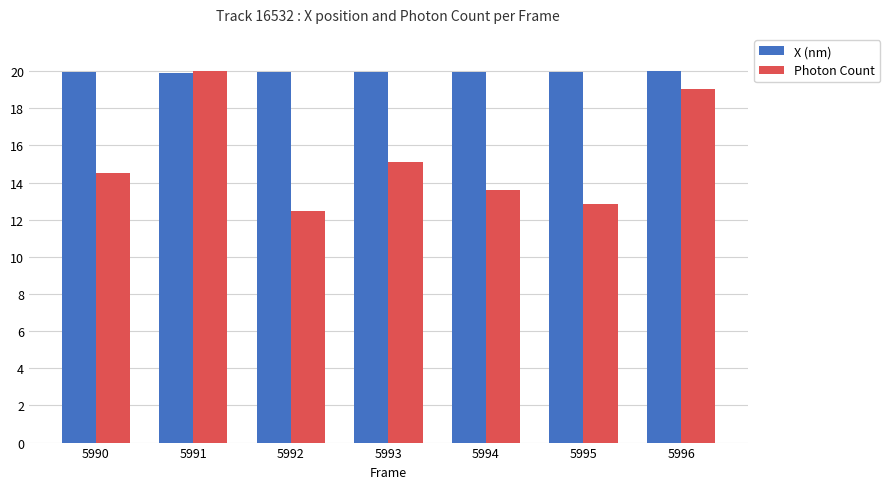

The value of X (nm) at 5993 is 11.5. True or false?

False